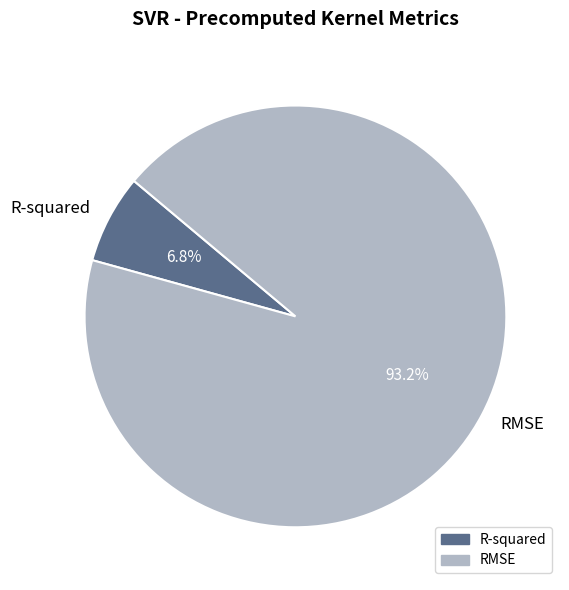

What is the total percentage of R-squared and RMSE?

100.0%